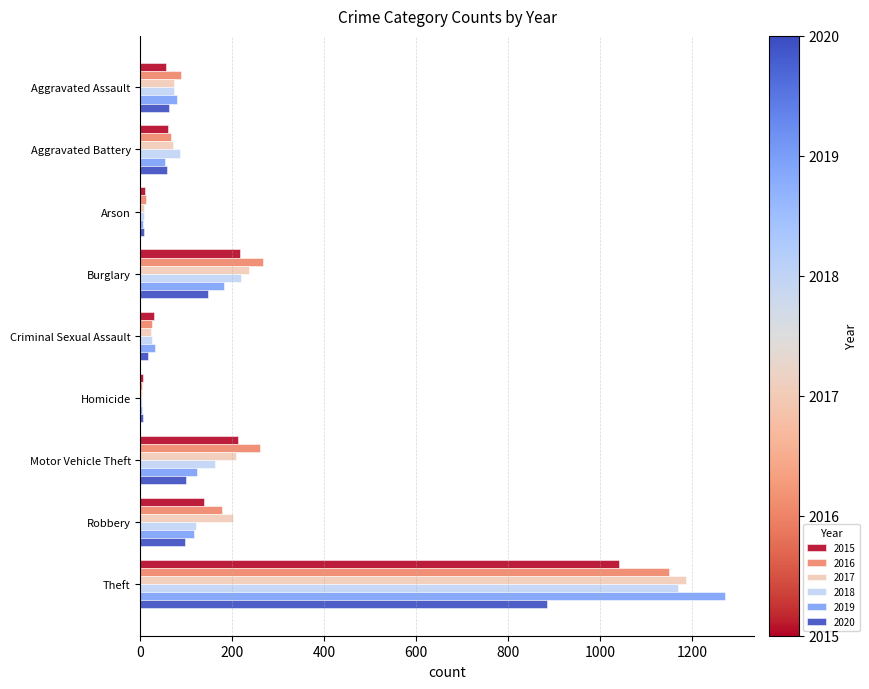

What is the sum of all 2017 values?

2011